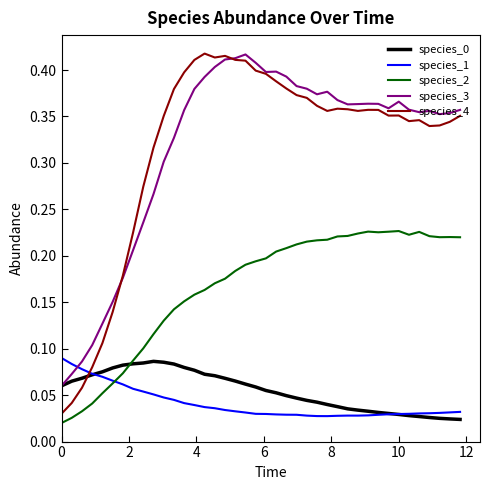

How many intersections are there between species_3 and species_1?

1